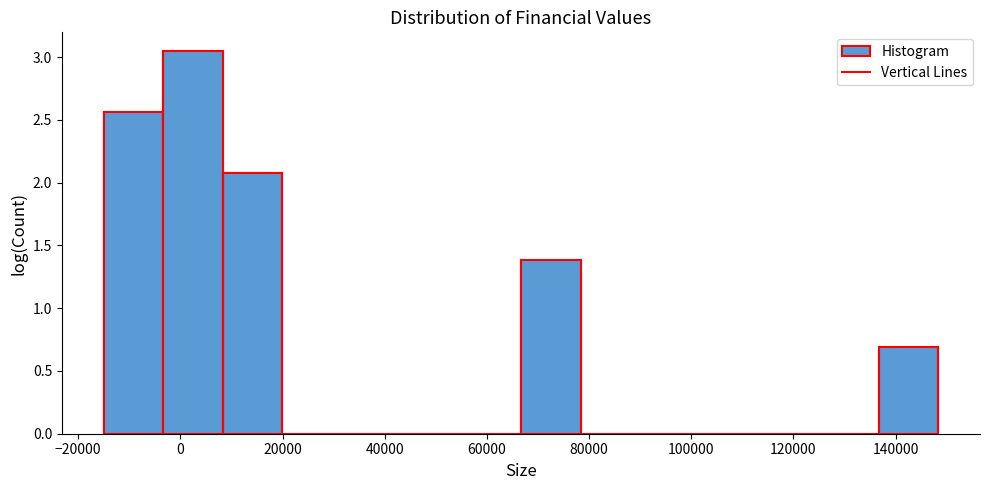

Reading left to right, list every bar in this chart as the range it spans on the x-axis followed by its height. Neither the bar edges nor the heights are printed on the chart, so give them approximately, as read against the axes.

-16000 to -4000: 2.55
-4000 to 8000: 3.05
8000 to 20000: 2.10
20000 to 32000: 0
32000 to 44000: 0
44000 to 54000: 0
54000 to 66000: 0
66000 to 78000: 1.40
78000 to 90000: 0
90000 to 102000: 0
102000 to 114000: 0
114000 to 126000: 0
126000 to 136000: 0
136000 to 148000: 0.70